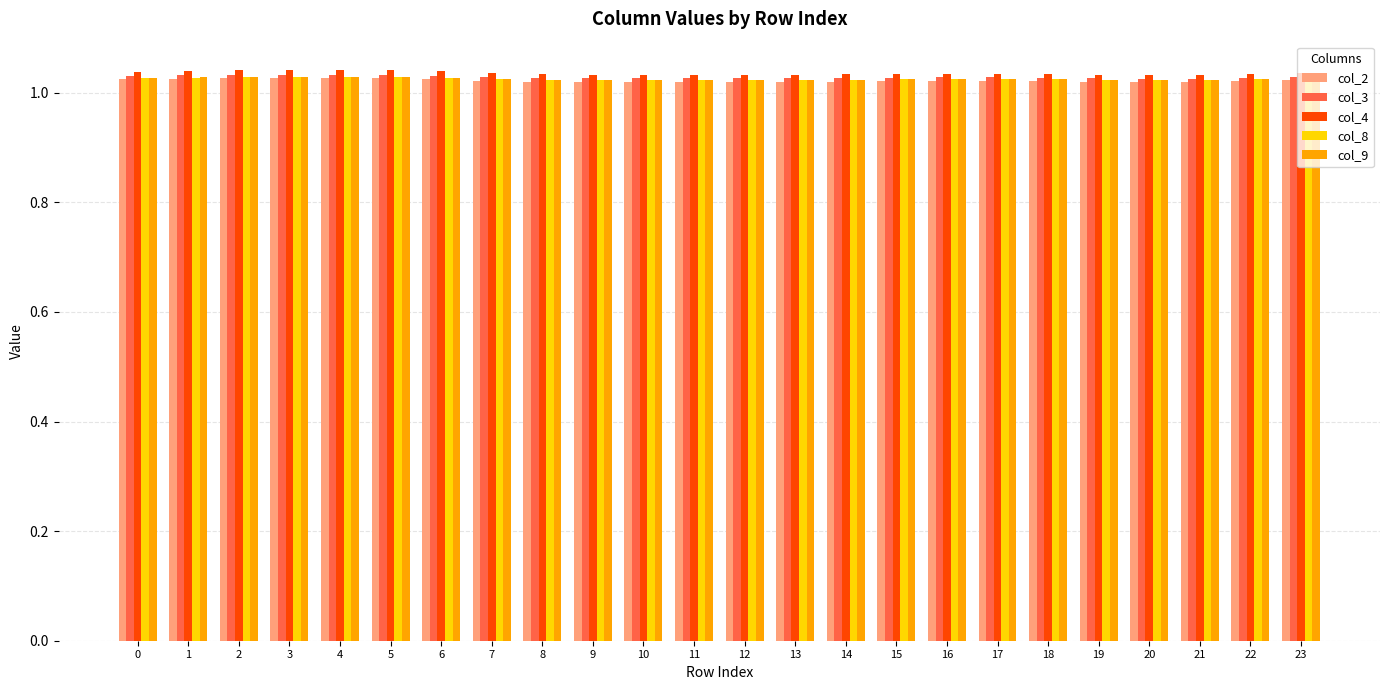

Which series has the widest spread of values?

col_4